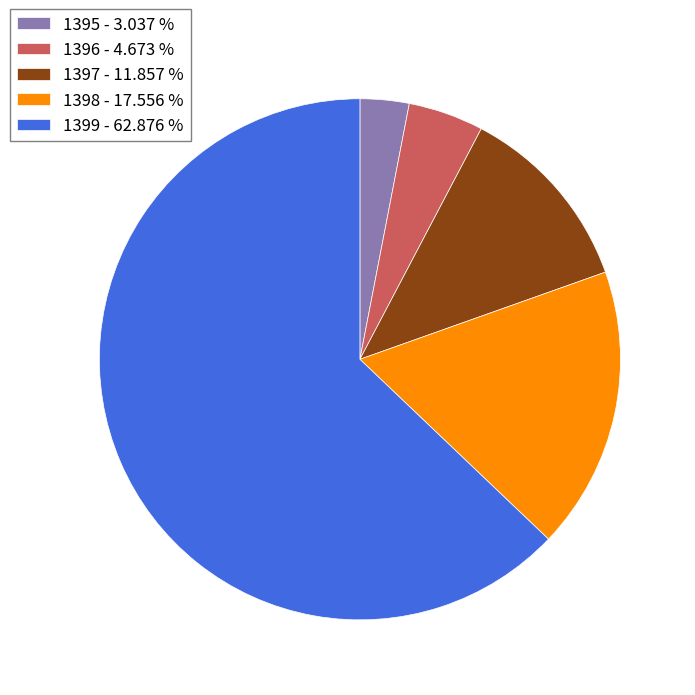

Between 1395 and 1399, which is larger?

1399